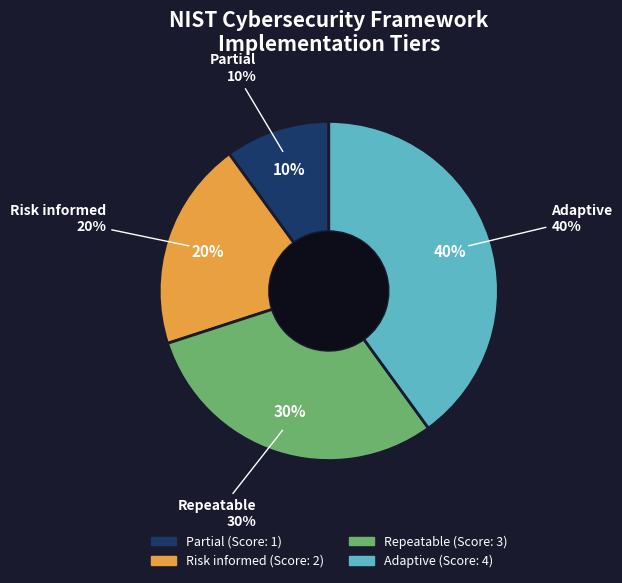

Combined, what portion of the pie is Repeatable and Adaptive?

70.0%